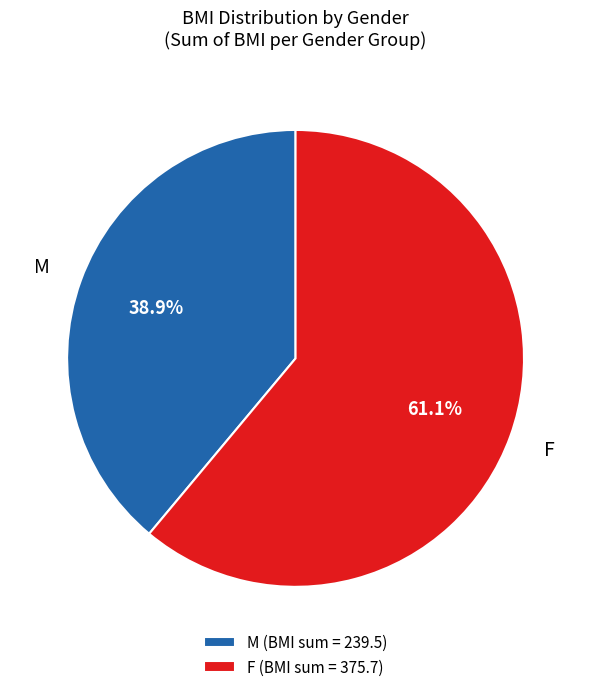

Does any single category account for the majority?

Yes